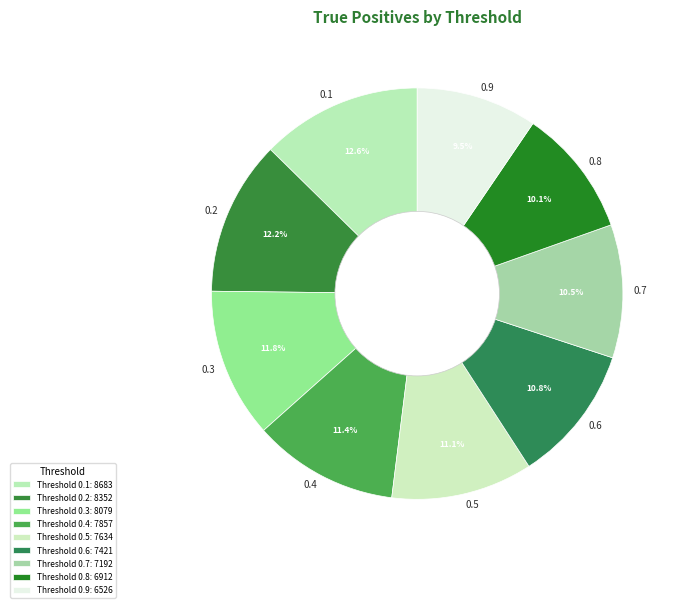

To the nearest percent, what percentage of the pie is 0.1?

13%